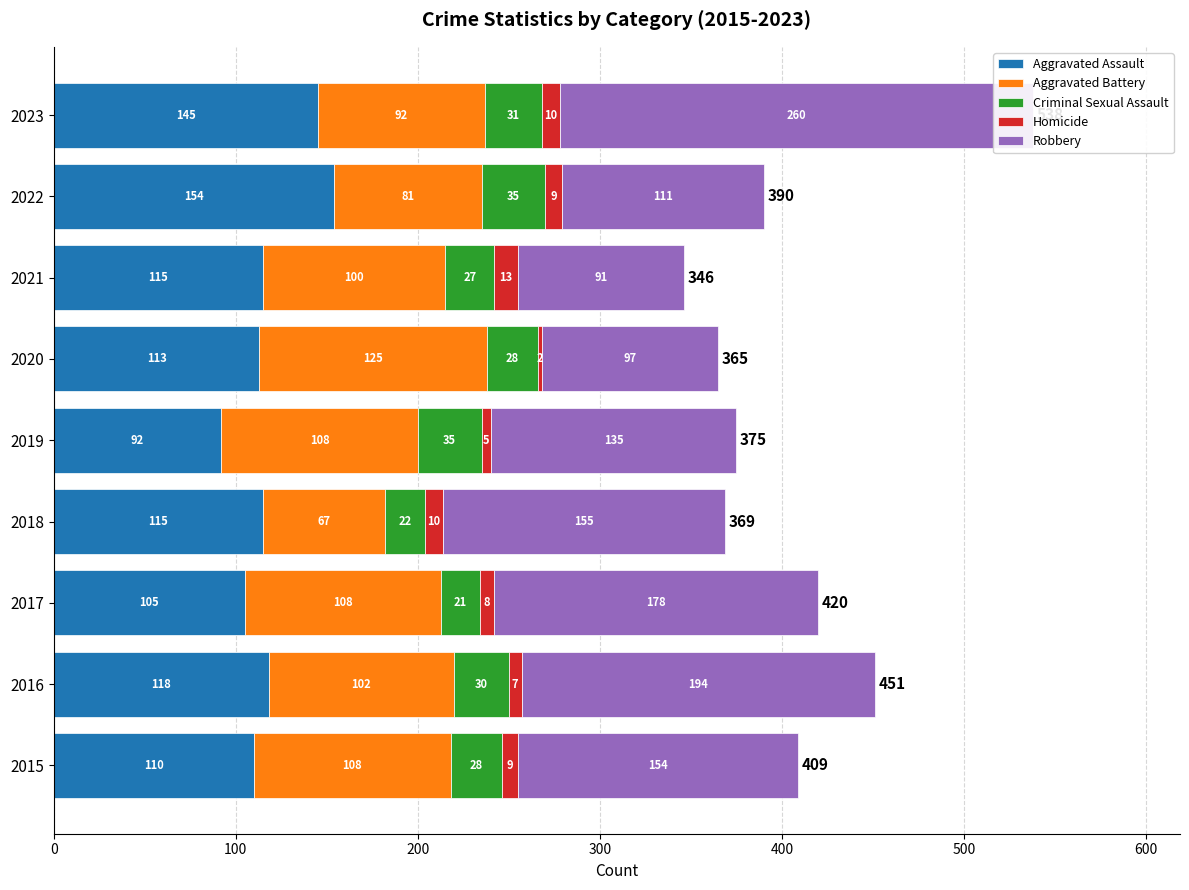

How many values in the Aggravated Assault series exceed 115?

3